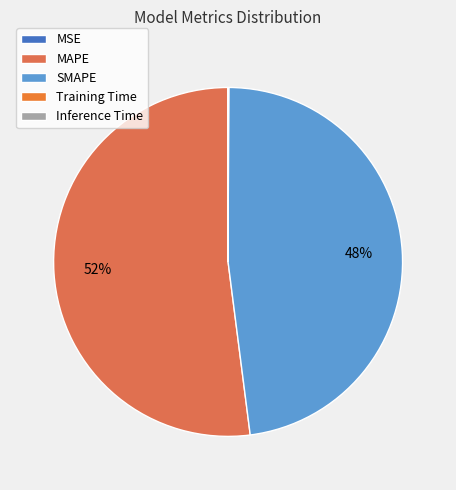

Does MSE represent more than half of the total?

No